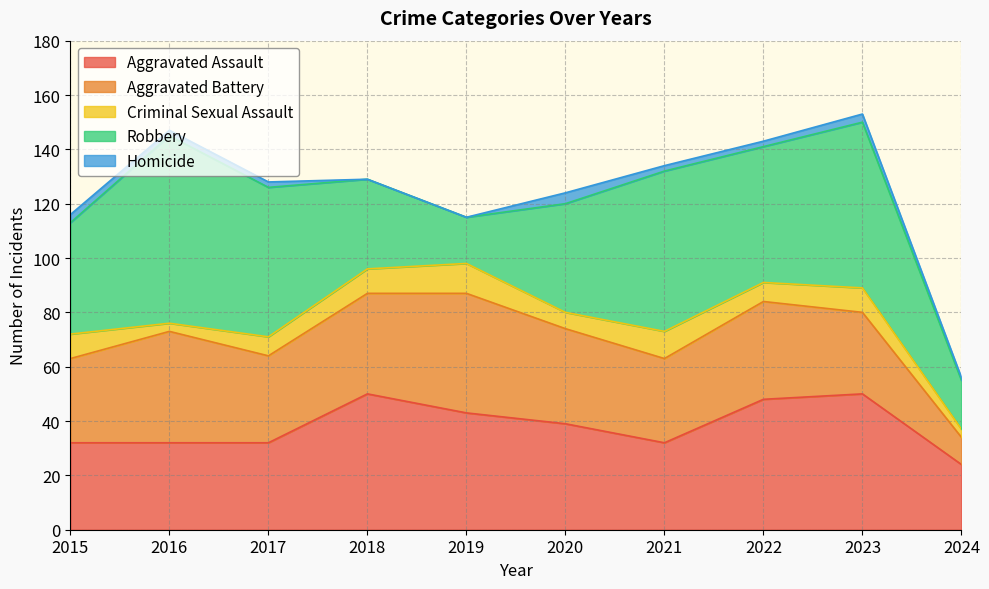

Reading left to right, transcribe all the data shown in this chart.

Aggravated Assault: 32	32	32	50	43	39	32	48	50	24
Aggravated Battery: 31	41	32	37	44	35	31	36	30	10
Criminal Sexual Assault: 9	3	7	9	11	6	10	7	9	3
Robbery: 41	69	55	33	17	40	59	50	61	18
Homicide: 3	2	2	0	0	4	2	2	3	1